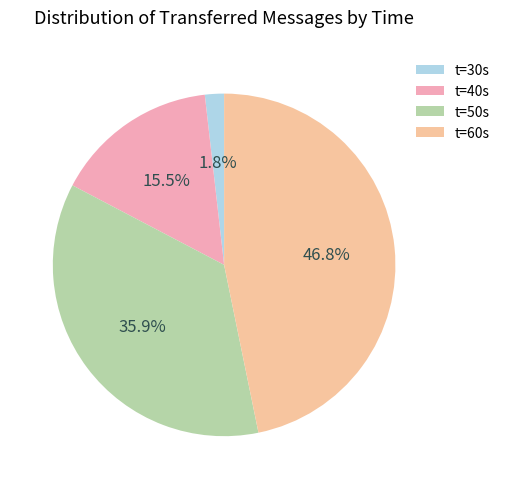

How many slices are in this pie chart?

4